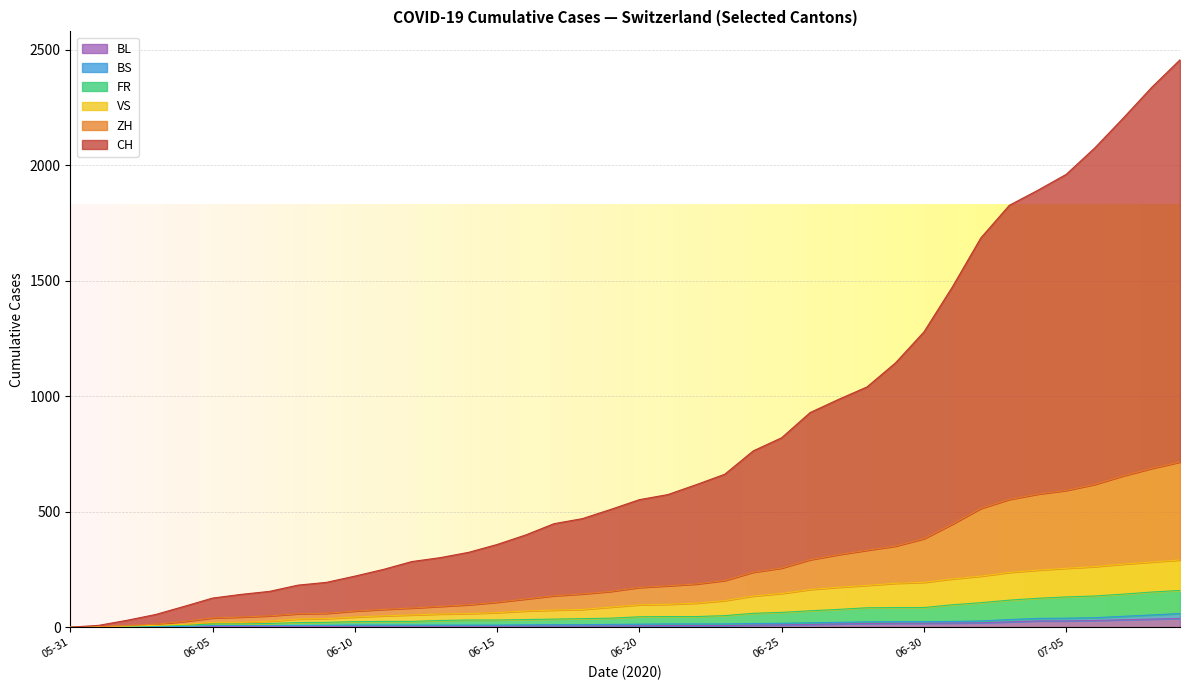

True or false: ZH has more than 2 interior local peaks.

False